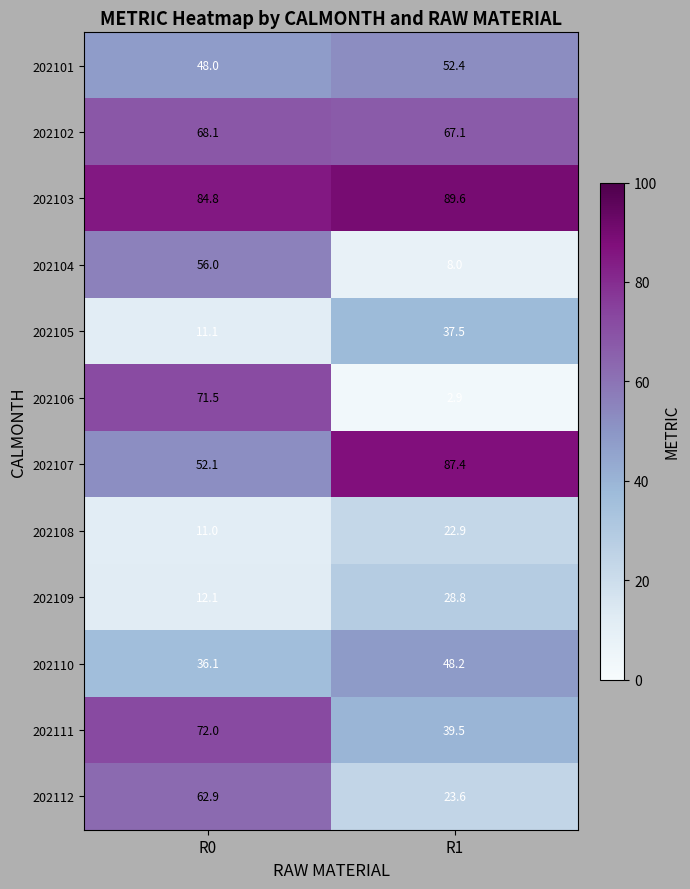

What value does the 202104 series have at R1?

8.0